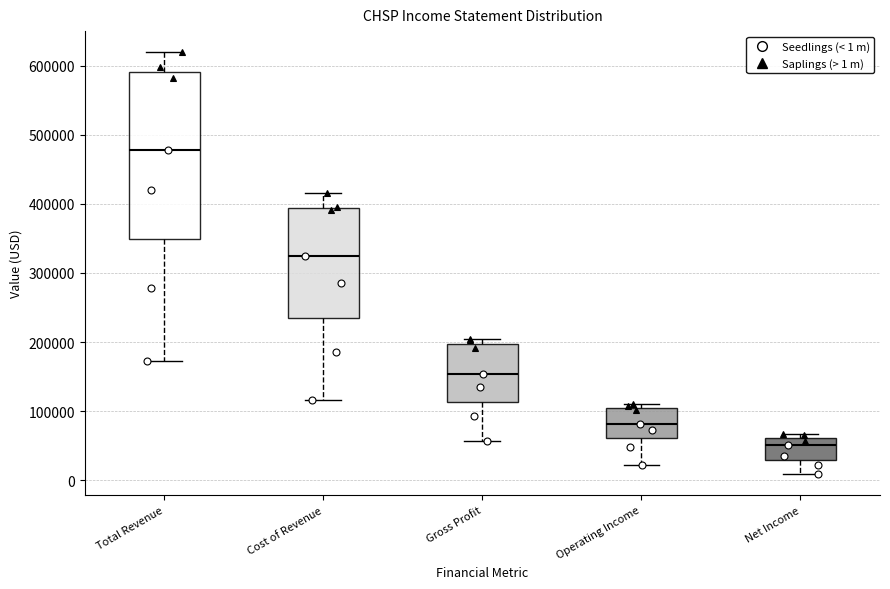

Reading left to right, read every box against the y-axis: the position of its median line, the range the box covers, and the ends of its whiskers. The values are not printed on the chart, so give them approximately, as read against the axis.

Total Revenue: median 480000, box 350000 to 590000, whiskers 170000 to 620000
Cost of Revenue: median 320000, box 240000 to 390000, whiskers 120000 to 420000
Gross Profit: median 150000, box 110000 to 200000, whiskers 60000 to 200000 (just above the box's upper edge)
Operating Income: median 80000, box 60000 to 100000, whiskers 20000 to 110000
Net Income: median 50000, box 30000 to 60000, whiskers 10000 to 70000